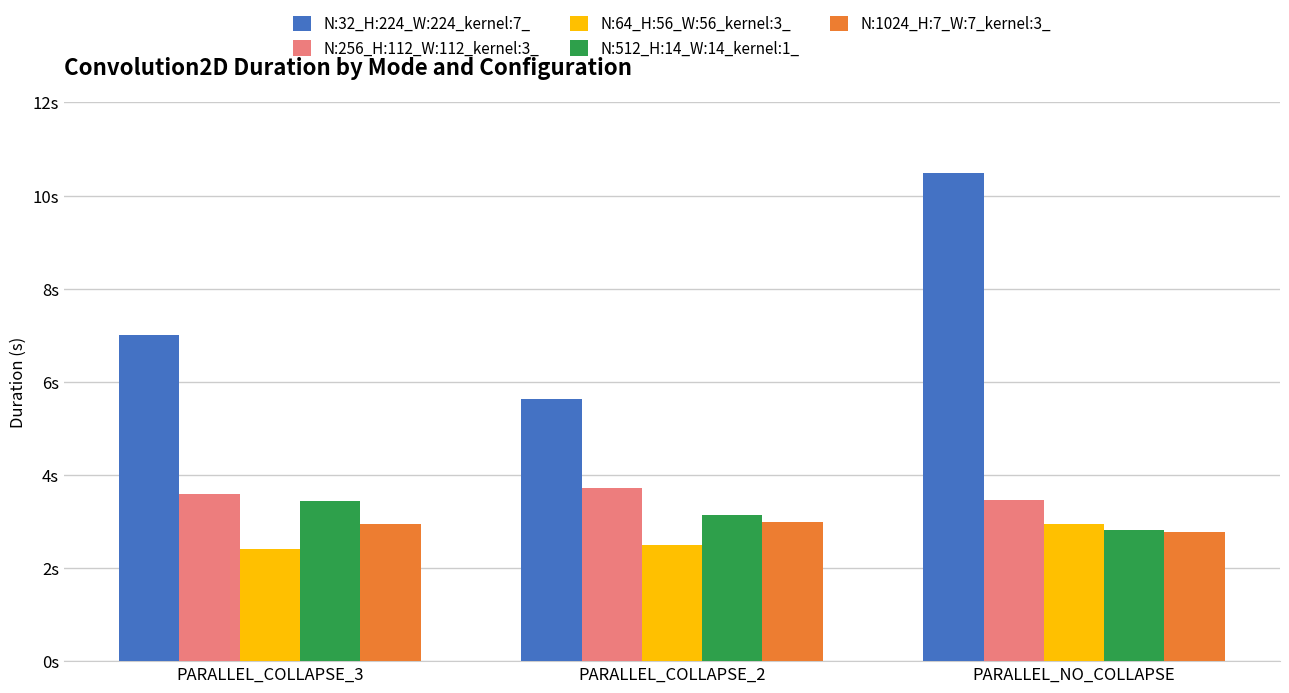

What is the label of the 3rd bar from the right?

PARALLEL_COLLAPSE_3